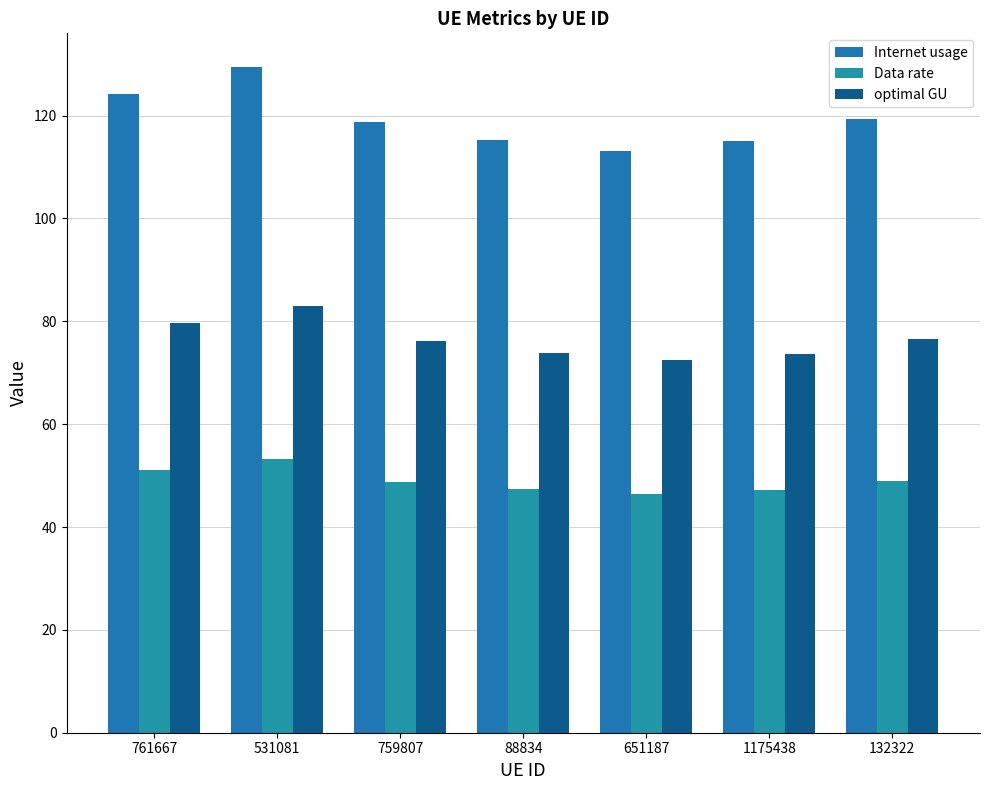

The value of Internet usage at 132322 is 119.4. True or false?

True